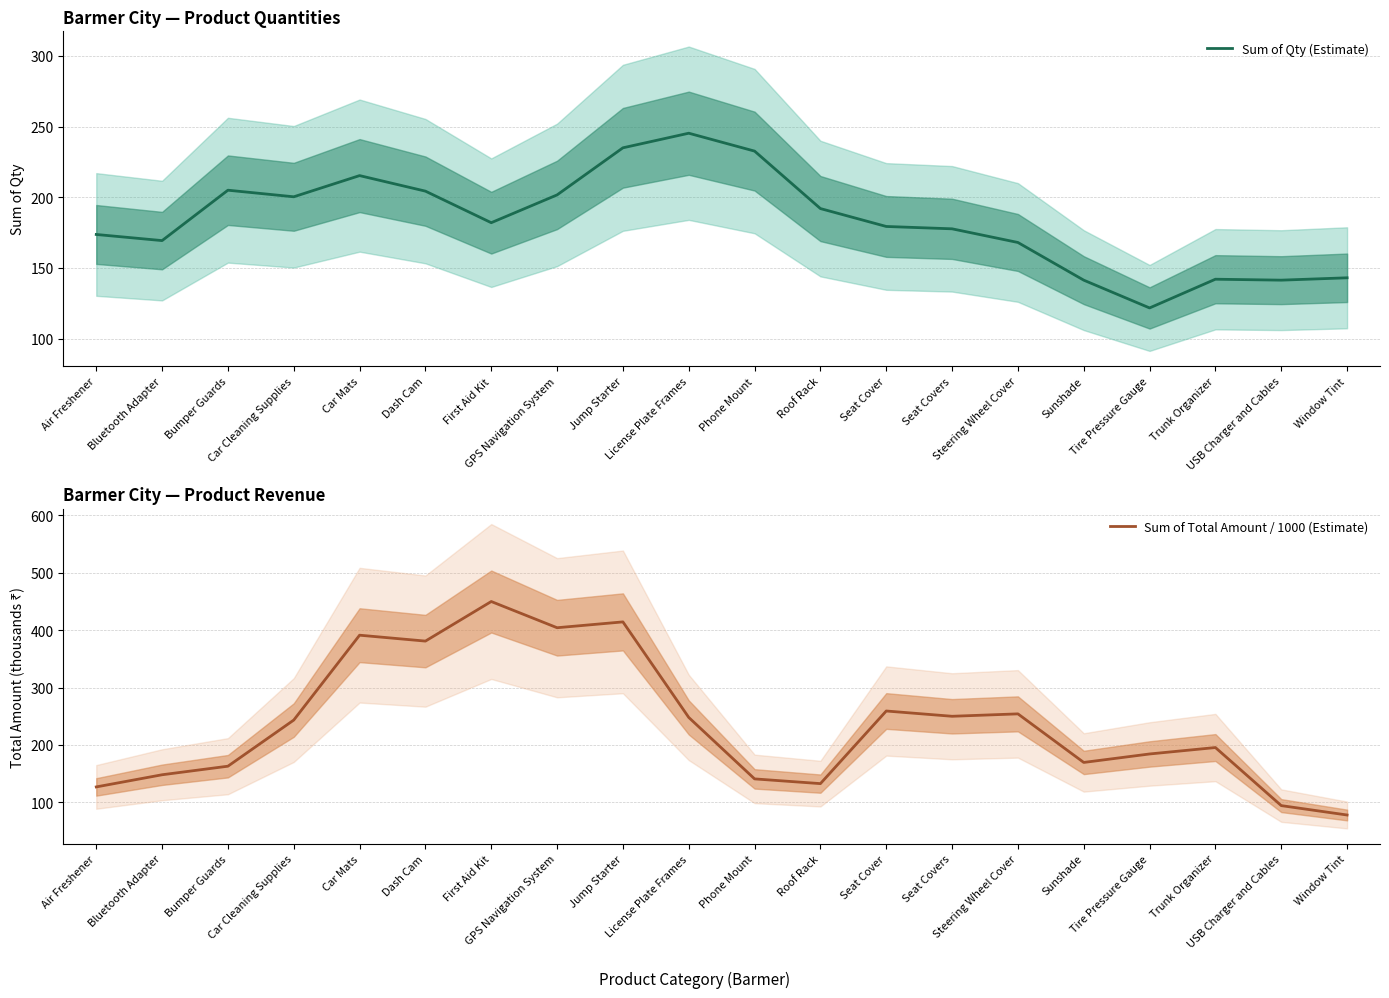

At which label does Sum of Total Amount / 1000 (Estimate) reach its minimum?

Window Tint